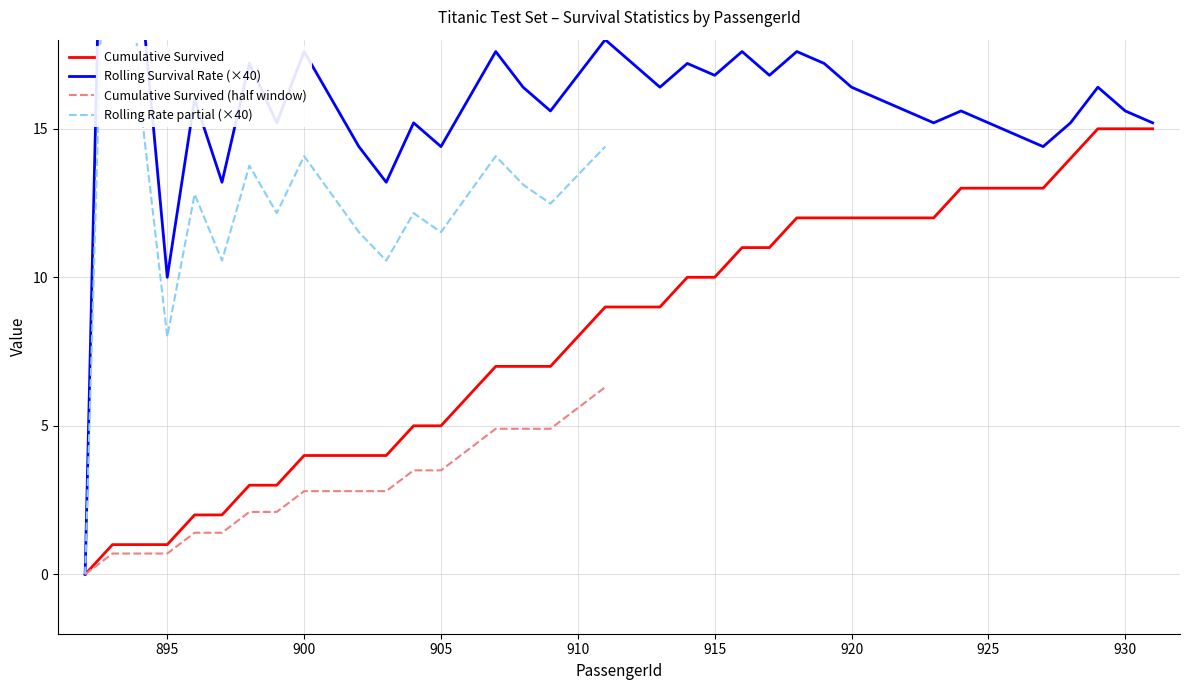

What is the value of the Rolling Survival Rate point at the 19th from the left?

16.8